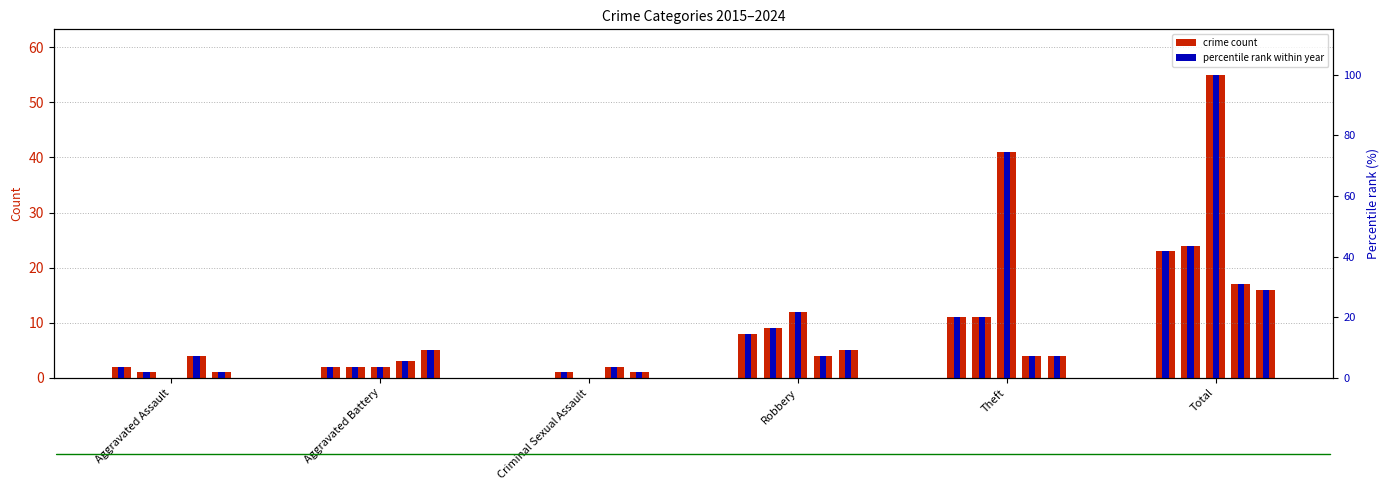

At which category is the sum across all series the highest?

Total